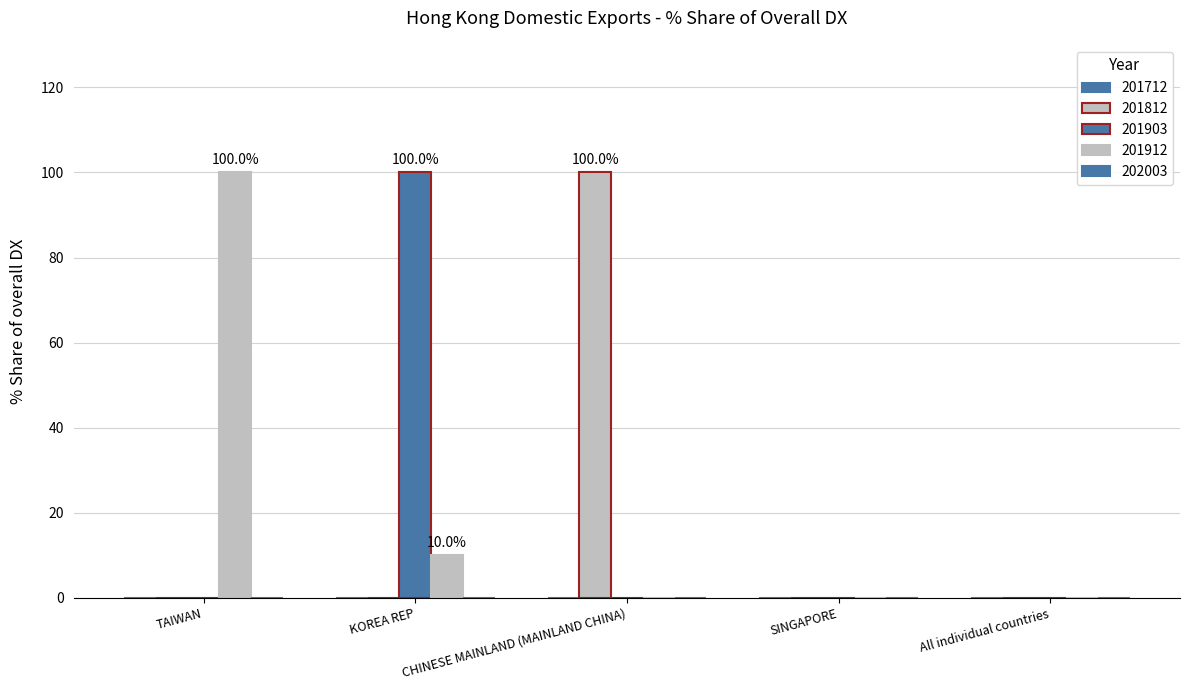

Is the value of 201812 at CHINESE MAINLAND (MAINLAND CHINA) greater than the value of 201903 at CHINESE MAINLAND (MAINLAND CHINA)?

Yes